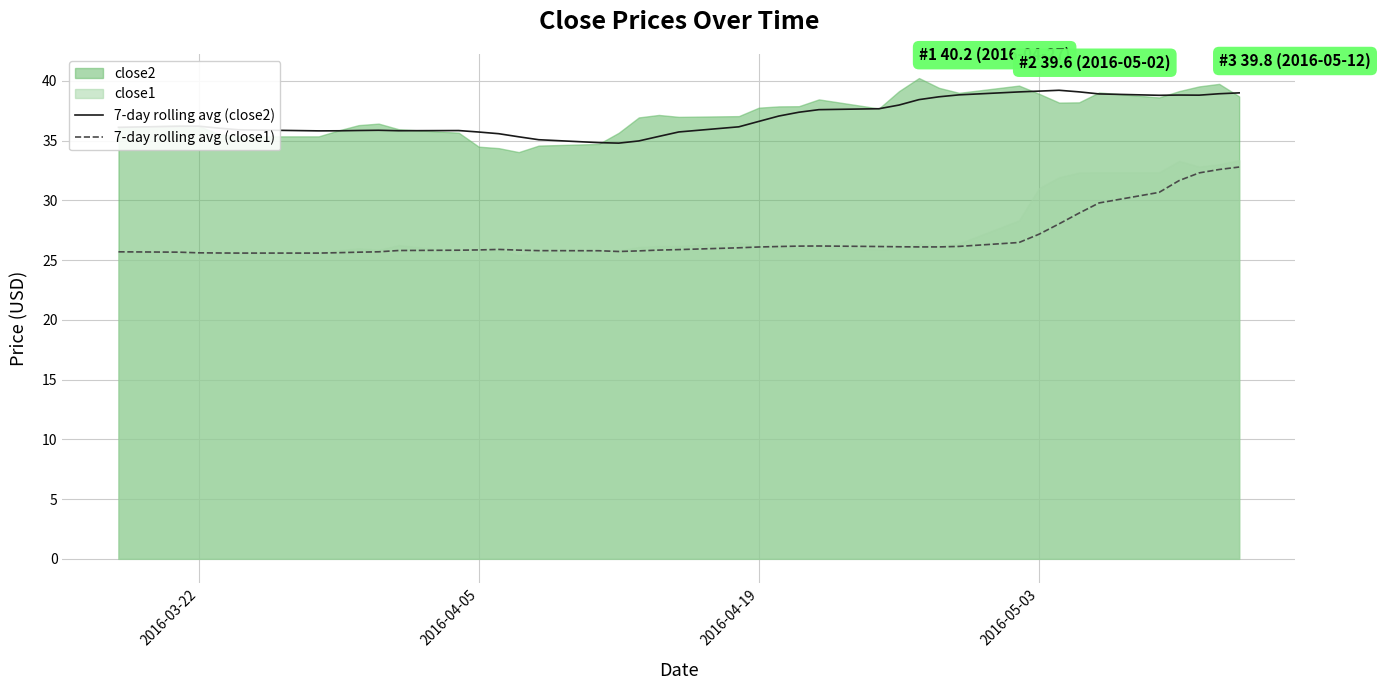

True or false: 7-day rolling avg (close2) and 7-day rolling avg (close1) intersect in this chart.

False